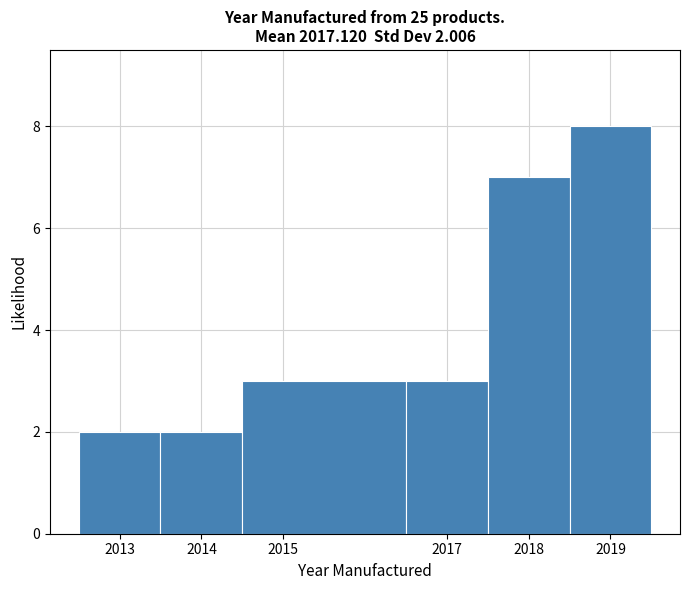

Over which range of the x-axis is the bar tallest?

2018.5 to 2019.5